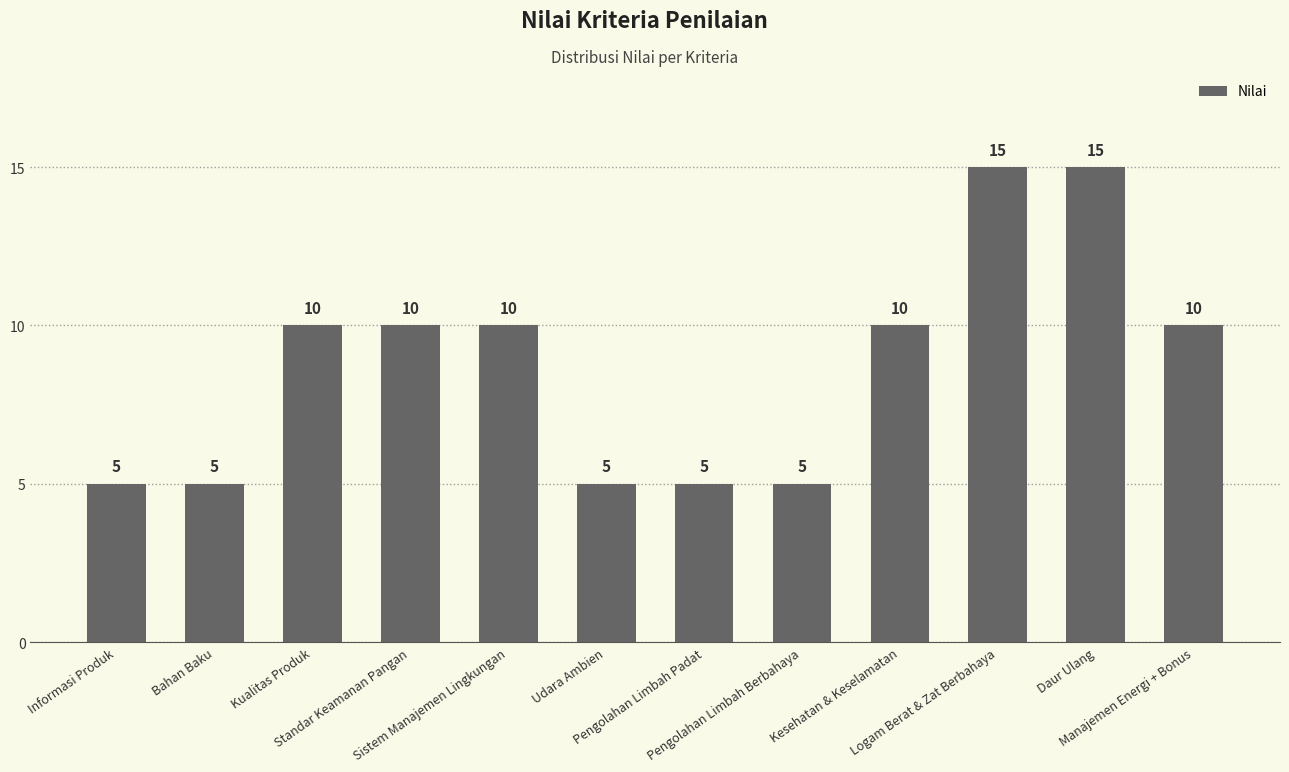

What is the minimum value shown in the chart?

5